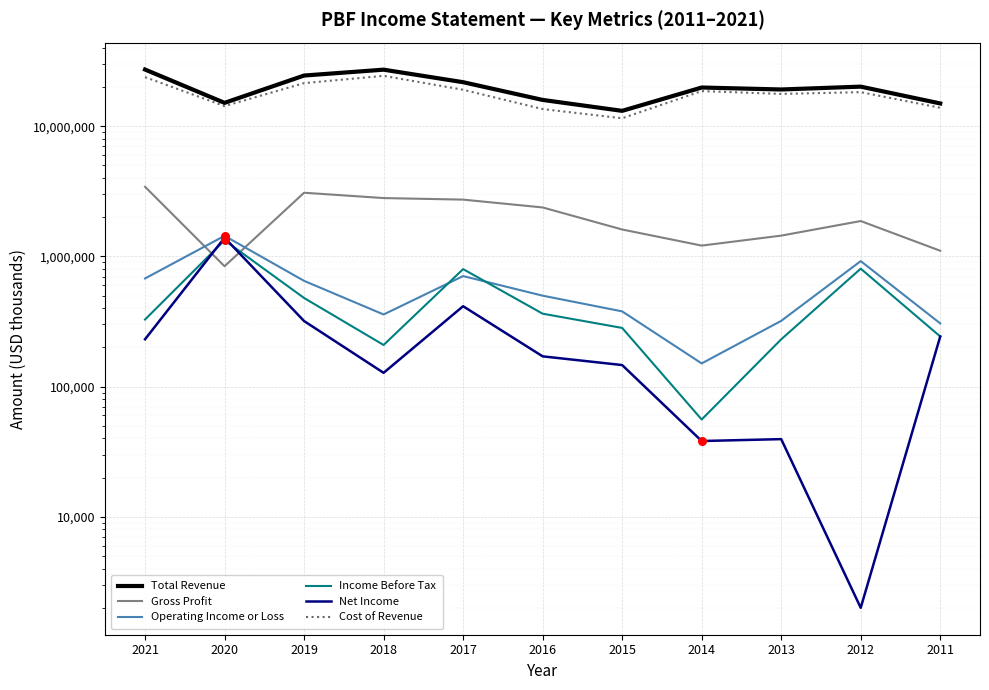

Which series has the largest Y range (max minus min)?

Total Revenue